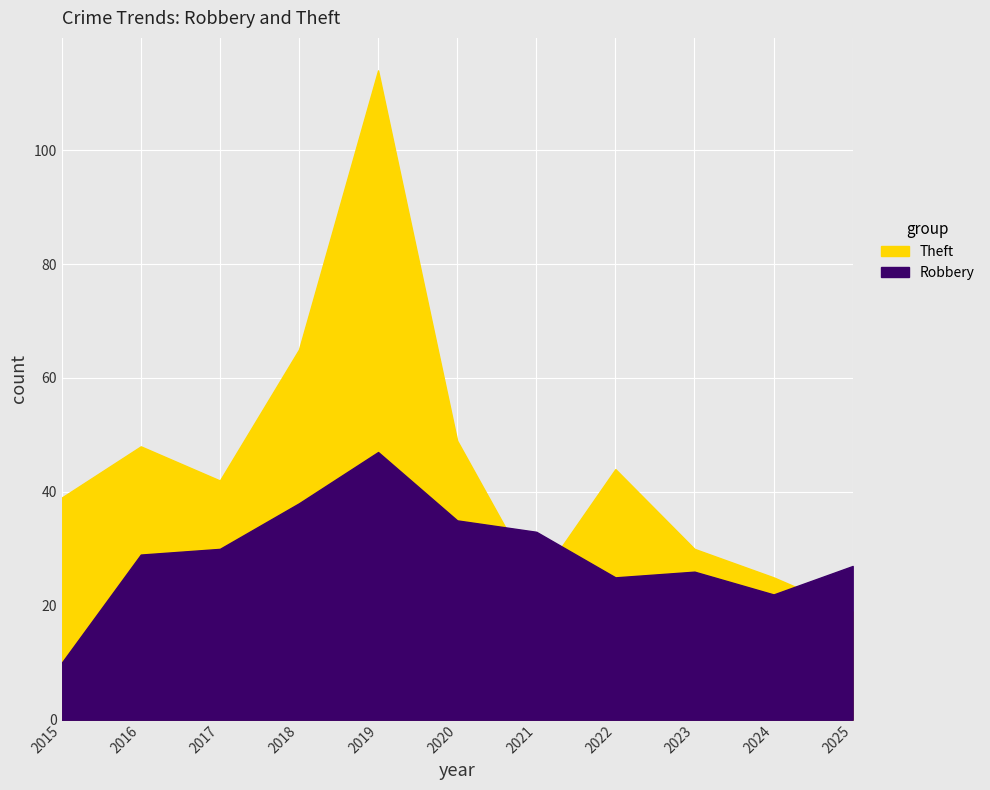

What is the difference between the highest and lowest values at 2019?

67